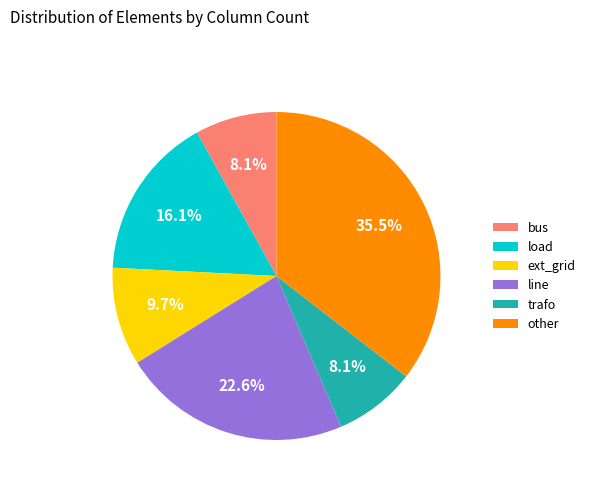

Is it true that other is 29% of the pie?

False